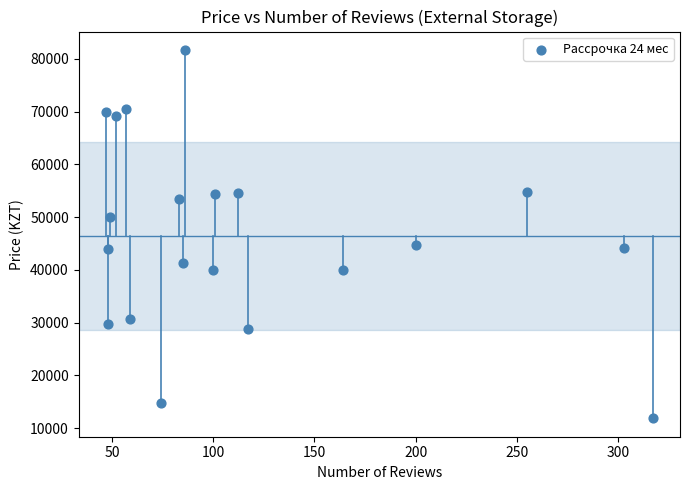

How many points are shown in the scatter plot?

20